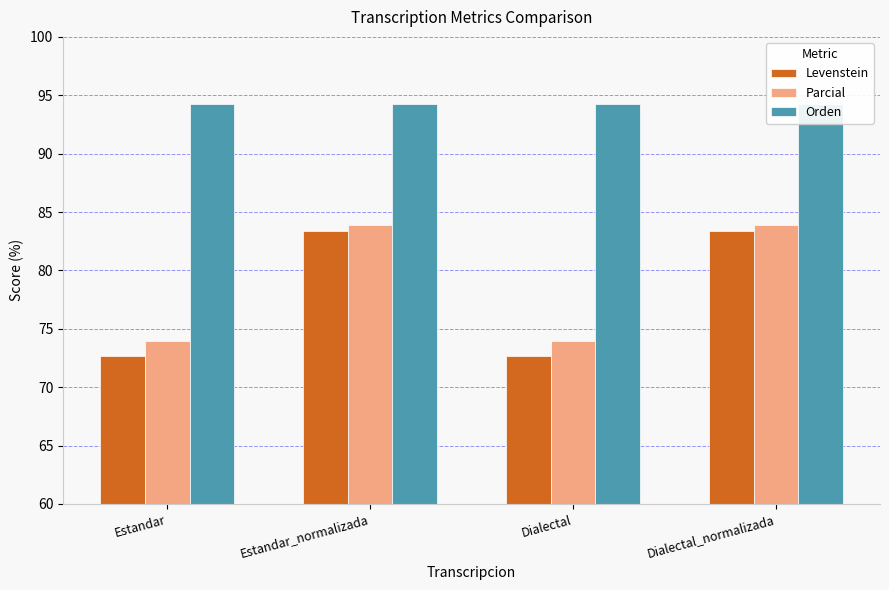

Is the value of Parcial at Dialectal_normalizada greater than the value of Levenstein at Estandar?

Yes